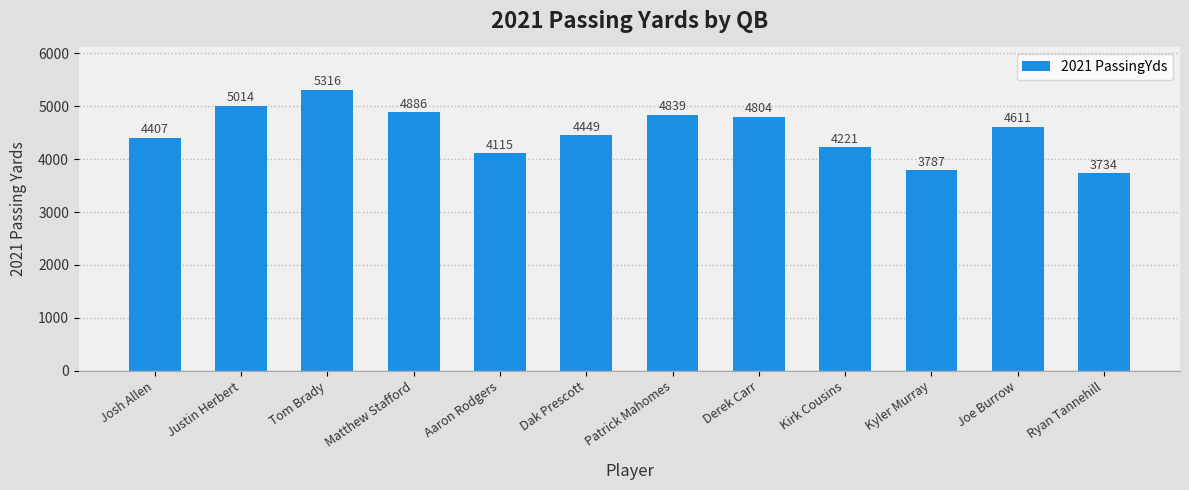

Between Justin Herbert and Joe Burrow, which is larger?

Justin Herbert